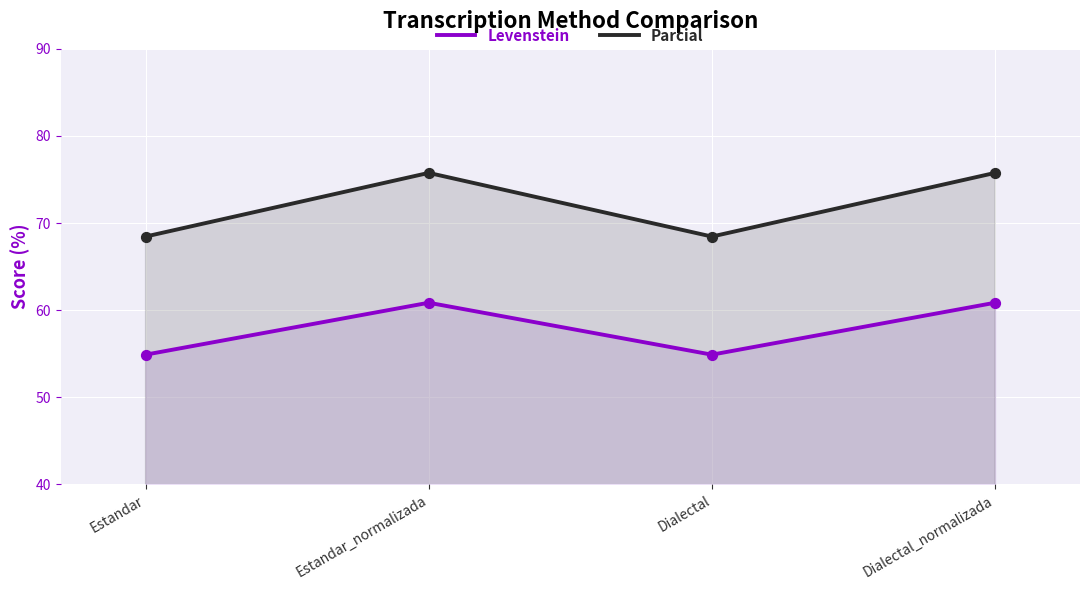

Which series contains the highest Y value?

Parcial